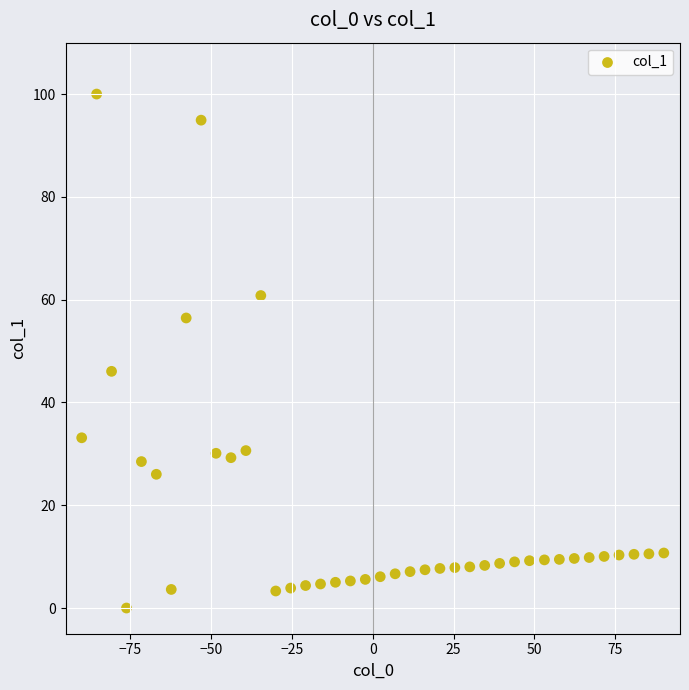

What Y value in the scatter plot is closest to 50?

46.1